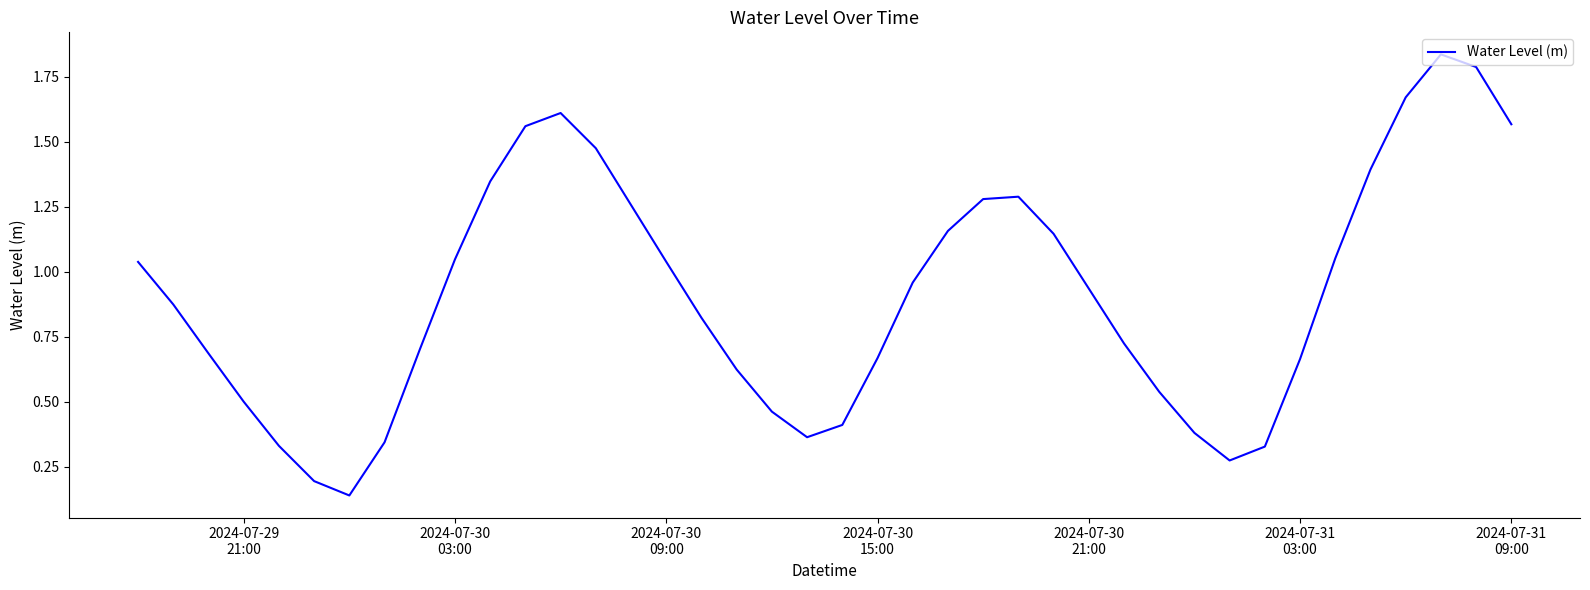

How many interior local valleys (lower than both neighbors) does the data have?

3